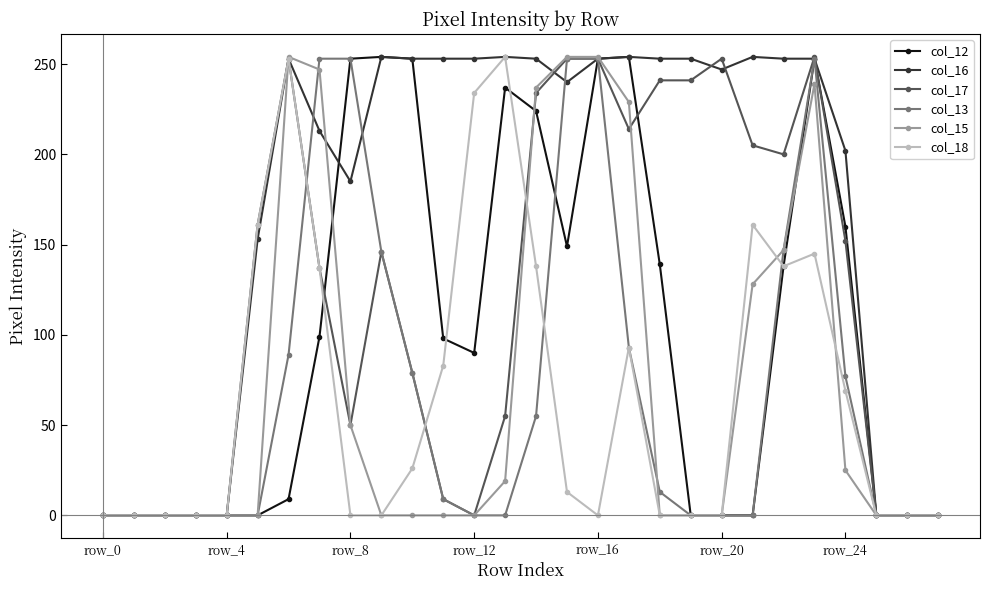

True or false: col_13 has more than 0 interior local peaks.

True